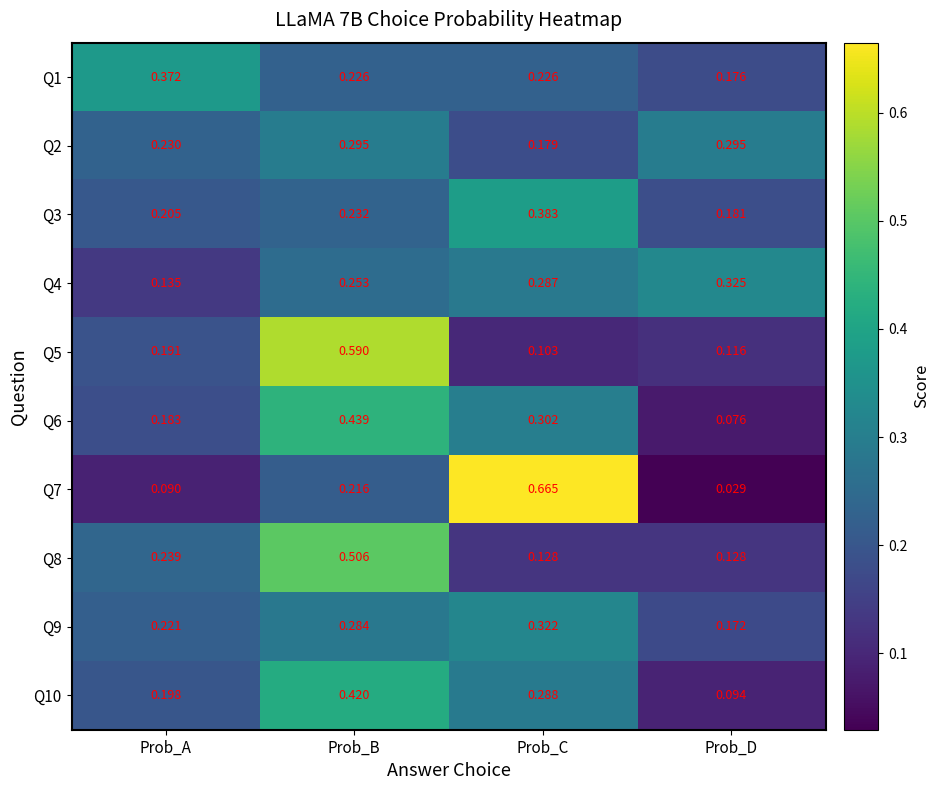

Is the value of Q6 at Prob_C greater than the value of Q8 at Prob_C?

Yes